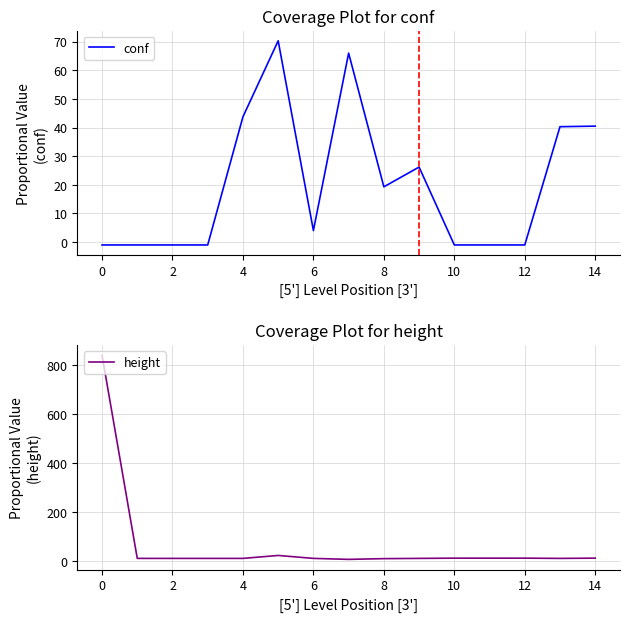

How many categories are shown in the chart?

15